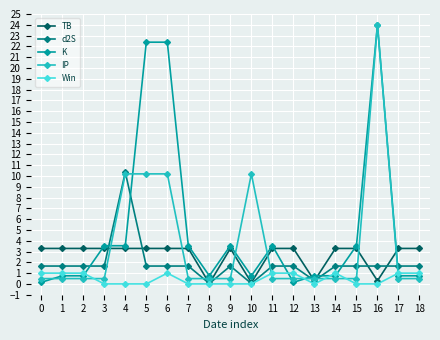

Rank the series by their average value, from highest to lowest.

K, IP, TB, d2S, Win